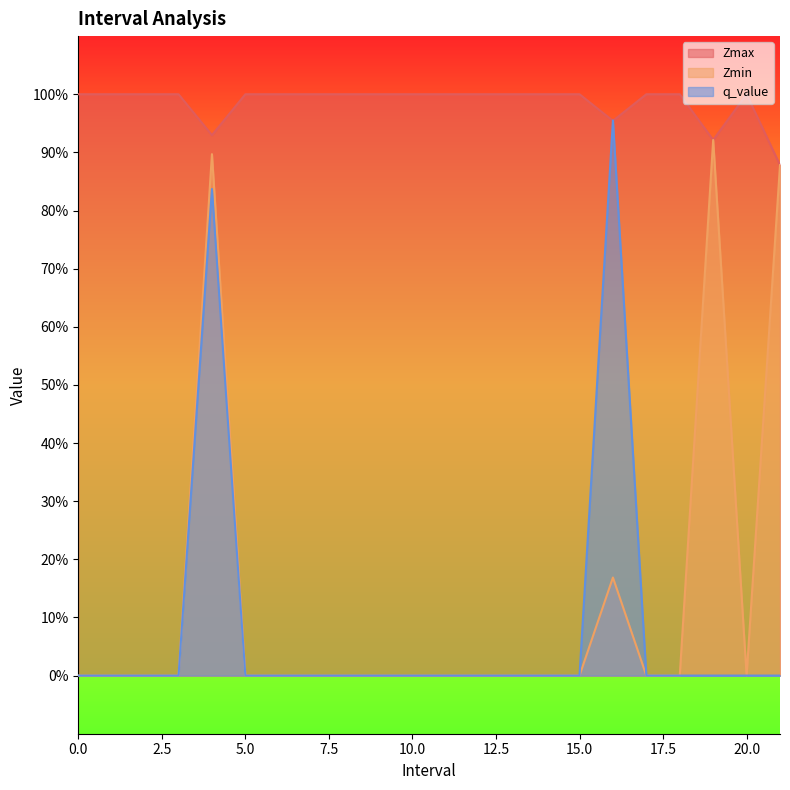

Where is Zmax nearest to the value 0?

21